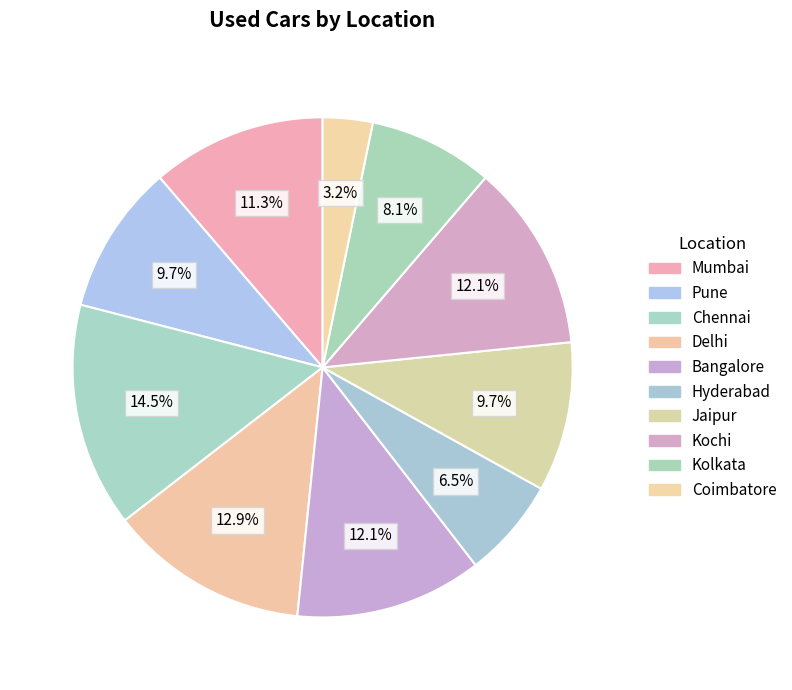

How many slices are in this pie chart?

10